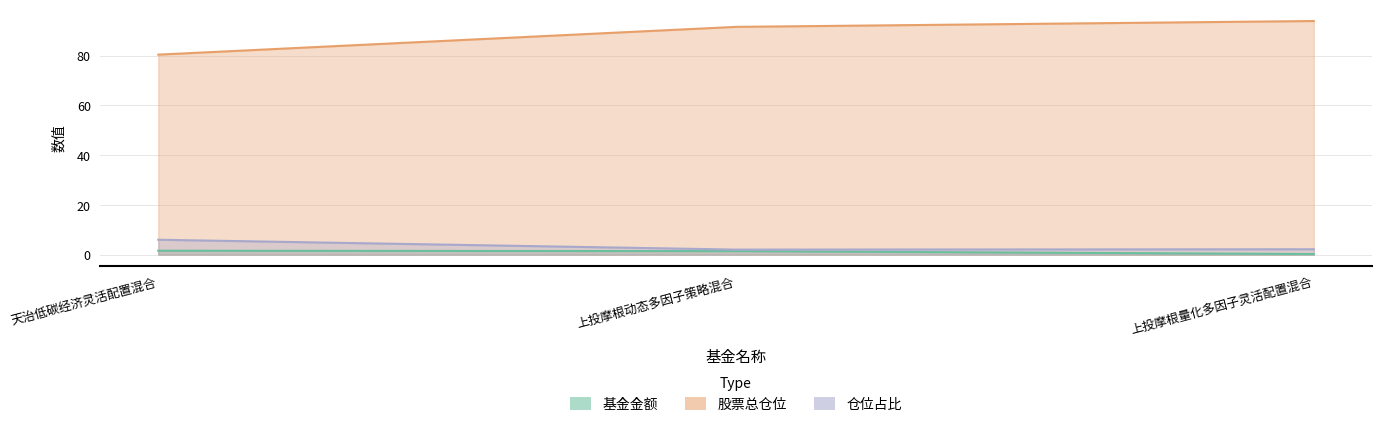

Reading left to right, transcribe all the data shown in this chart.

基金金额: 天治低碳经济灵活配置混合=1.6	上投摩根动态多因子策略混合=1.4	上投摩根量化多因子灵活配置混合=0.2
股票总仓位: 天治低碳经济灵活配置混合=80.4	上投摩根动态多因子策略混合=91.6	上投摩根量化多因子灵活配置混合=94.0
仓位占比: 天治低碳经济灵活配置混合=6.0	上投摩根动态多因子策略混合=2.0	上投摩根量化多因子灵活配置混合=2.2